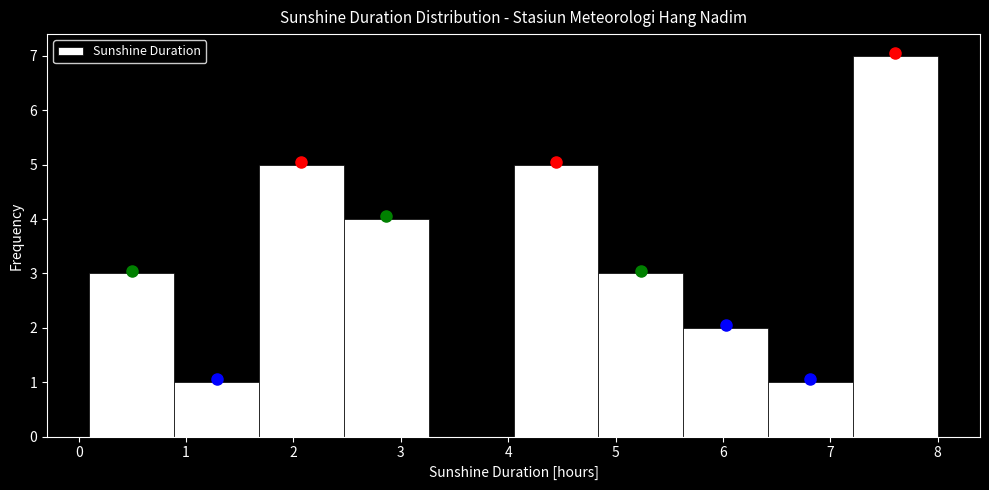

Reading left to right, transcribe this chart: for each bar, give the range it covers on the x-axis and its height. Neither the bar edges nor the heights are printed on the chart, so give them approximately, as read against the axes.

0.10 to 0.89: 3
0.89 to 1.68: 1
1.68 to 2.47: 5
2.47 to 3.26: 4
3.26 to 4.05: 0
4.05 to 4.84: 5
4.84 to 5.63: 3
5.63 to 6.42: 2
6.42 to 7.21: 1
7.21 to 8.00: 7